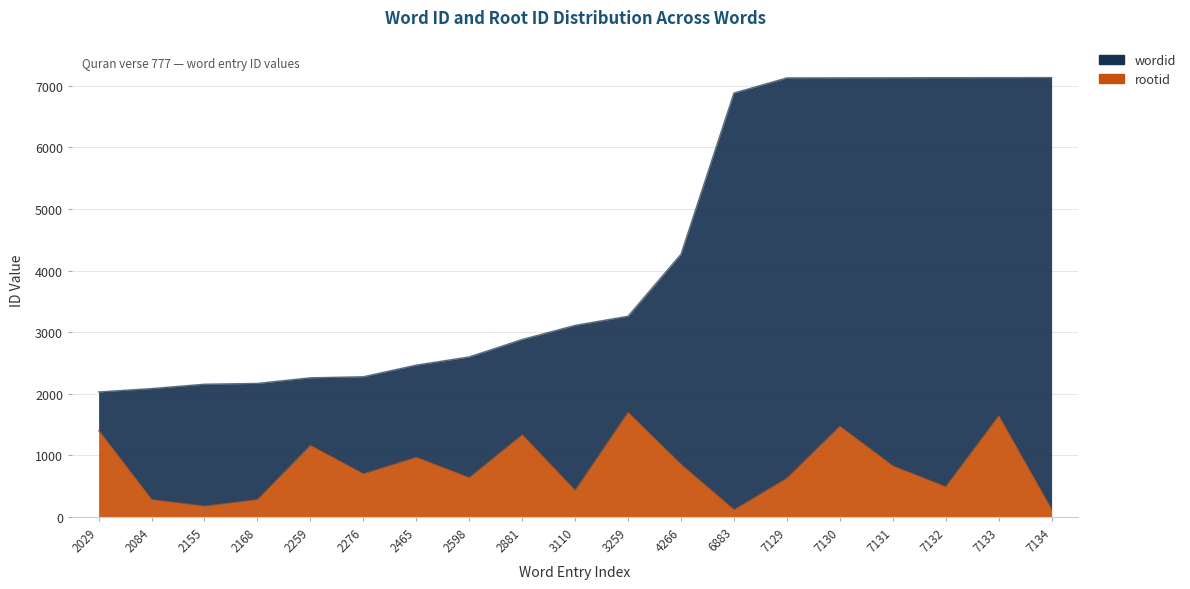

Which series changed the most between 2168 and 3259?

rootid